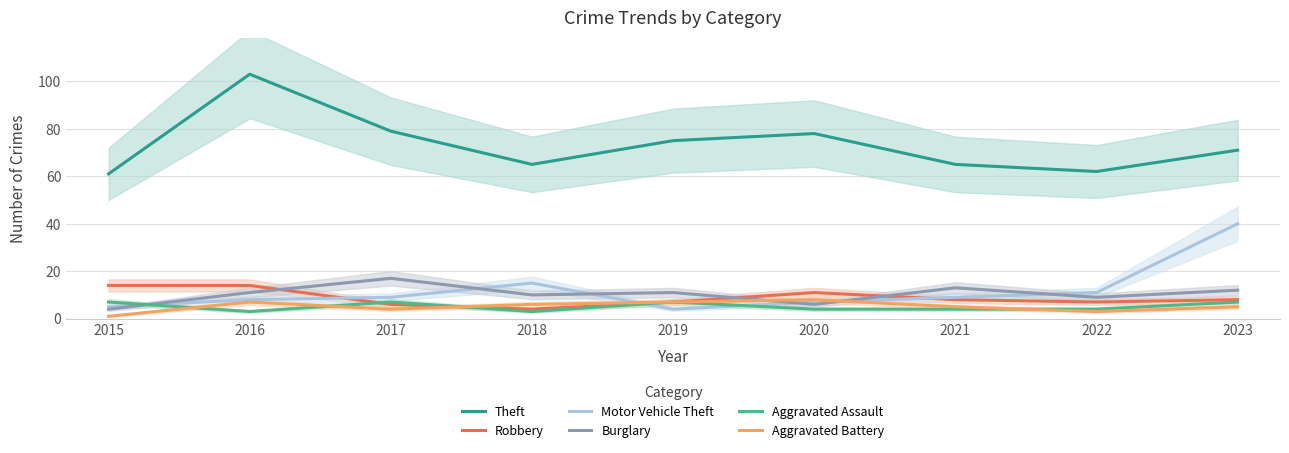

True or false: Burglary has a value of 6 at 2020.

True